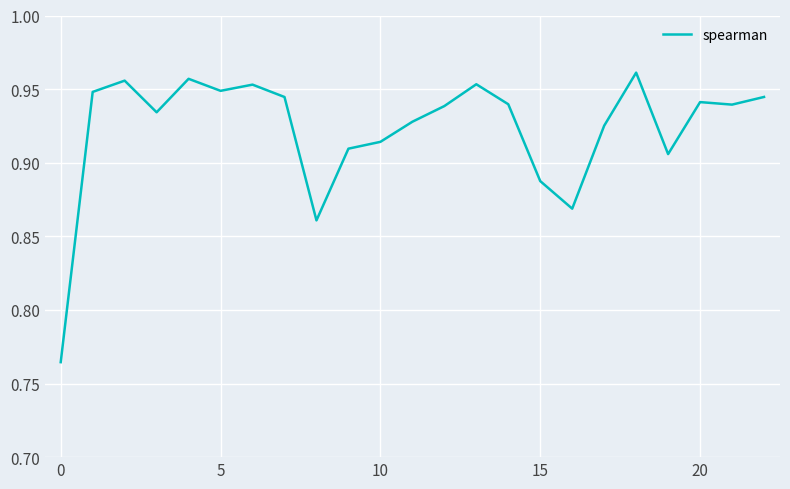

Which category has the lowest value across all series?

0